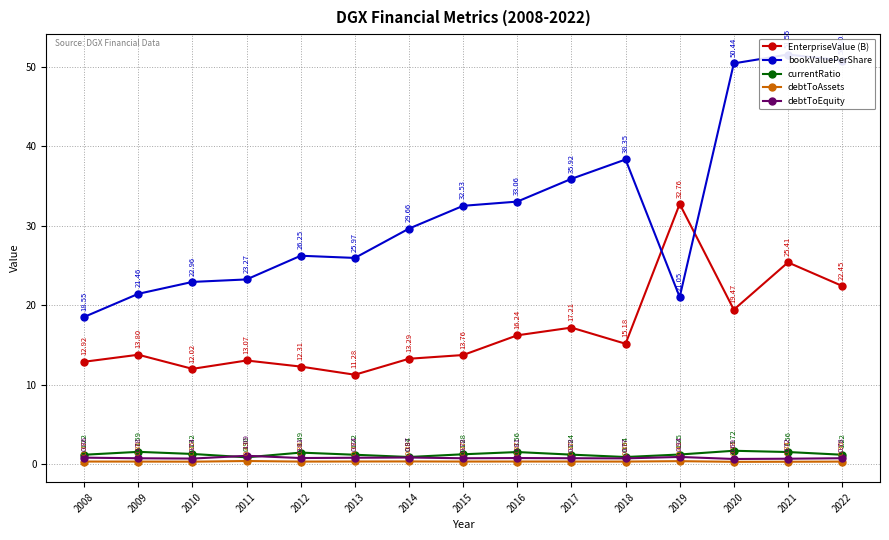

Which has a higher value, 2009 or 2013?

2009